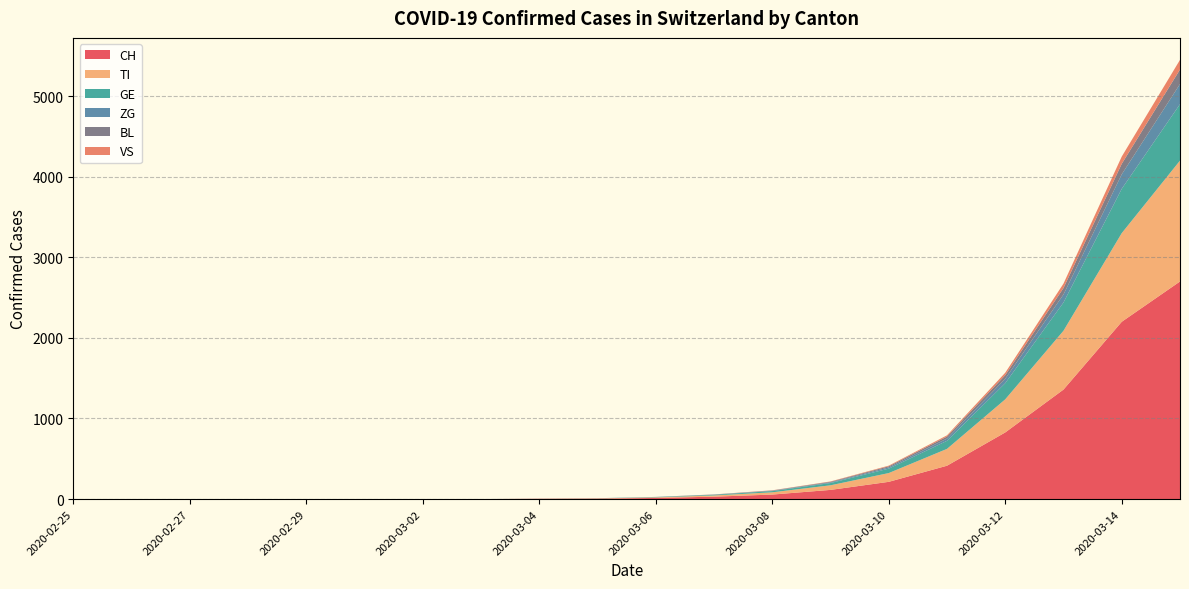

Reading right to left, what are all the values shown in this chart?

CH: 2700	2200	1359	827	414	214	114	56	30	14	6	4	0	0	0	0	0	0	0	0
TI: 1500	1100	730	411	209	109	57	28	15	7	3	1	0	0	0	0	0	0	0	0
GE: 700	550	350	200	100	55	28	15	8	4	2	1	0	0	0	0	0	0	0	0
ZG: 250	180	100	55	28	15	8	4	2	1	0	0	0	0	0	0	0	0	0	0
BL: 180	130	80	45	25	14	8	4	2	1	0	0	0	0	0	0	0	0	0	0
VS: 120	90	55	30	15	8	4	2	1	0	0	0	0	0	0	0	0	0	0	0